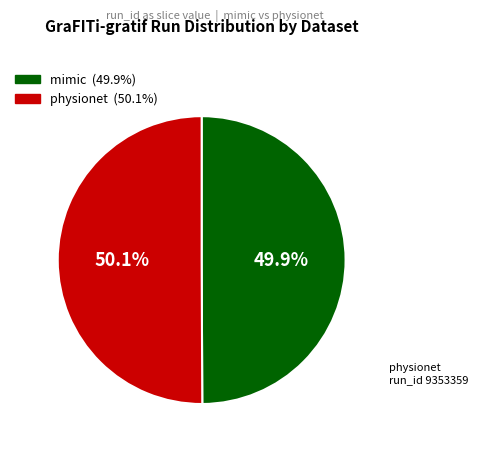

To the nearest percent, what percentage of the pie is physionet?

50%